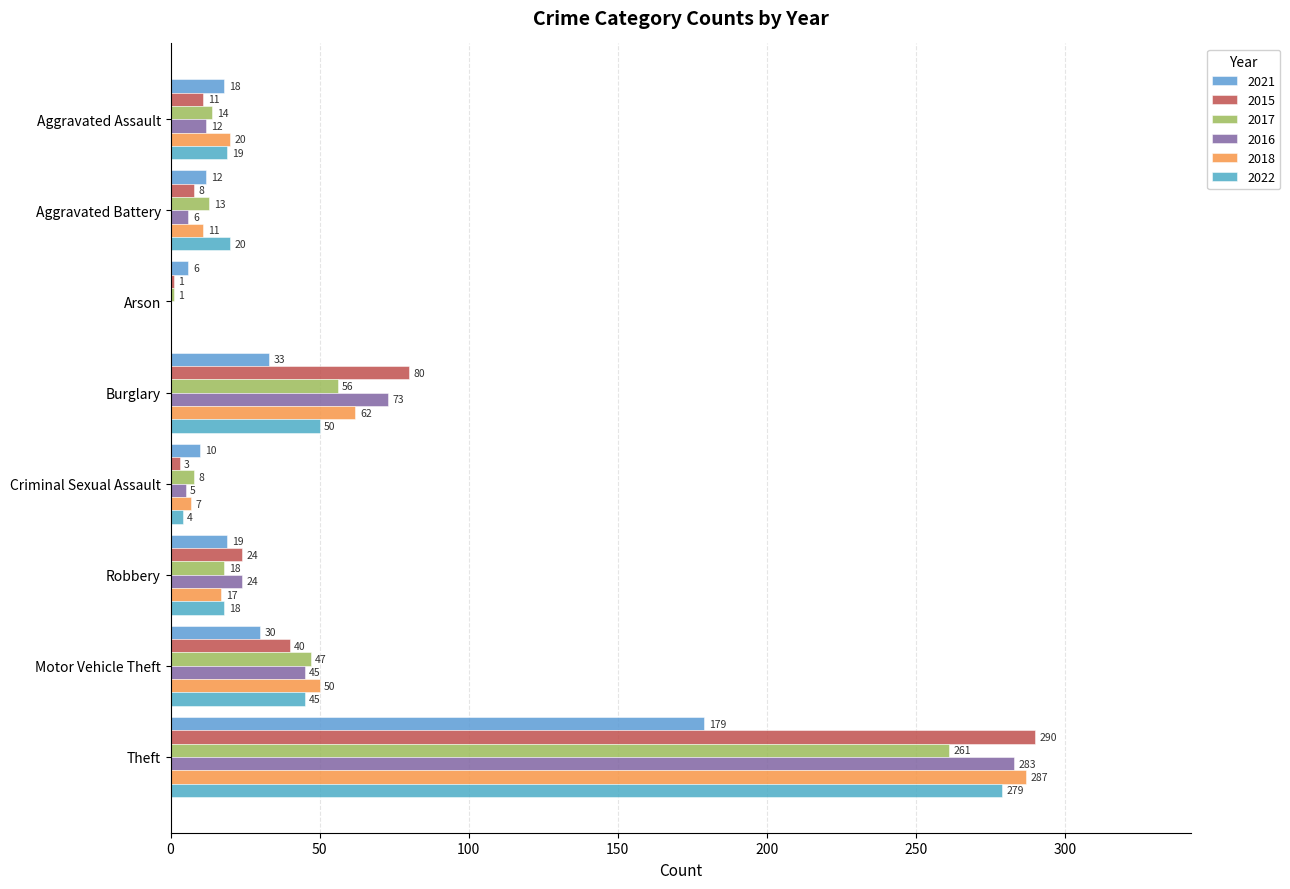

How many data points does each series have?

8